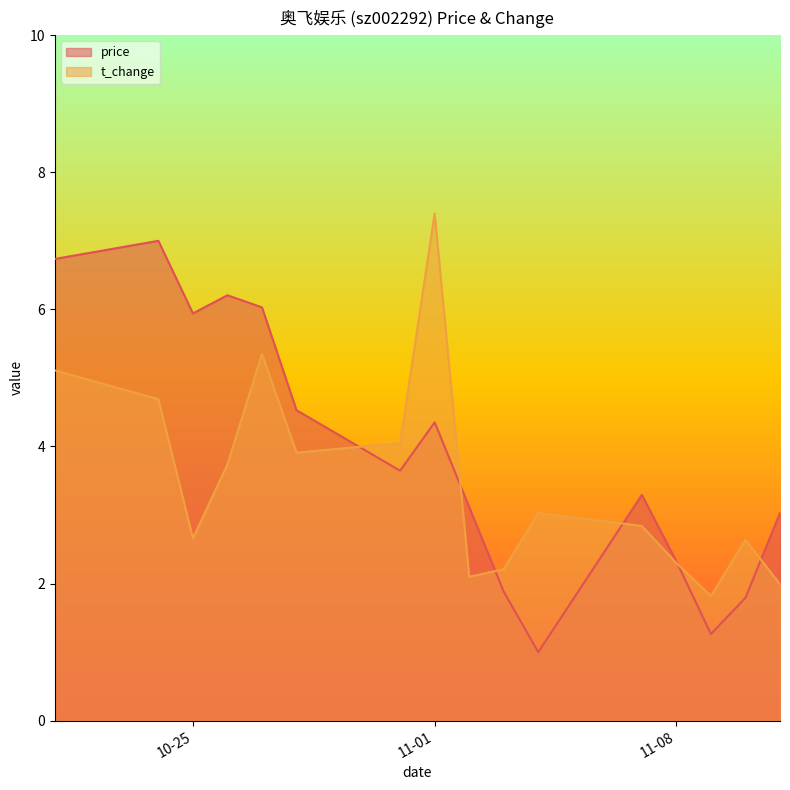

What is the difference between the highest and lowest values at 2022-11-07?

0.5